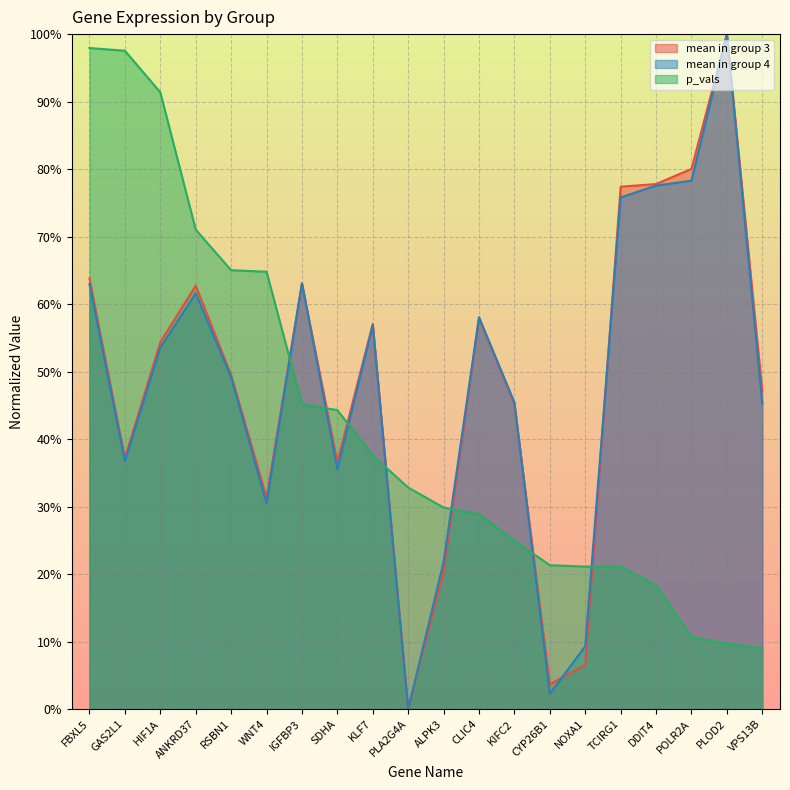

True or false: p_vals has a value of 0.3 at ALPK3.

True